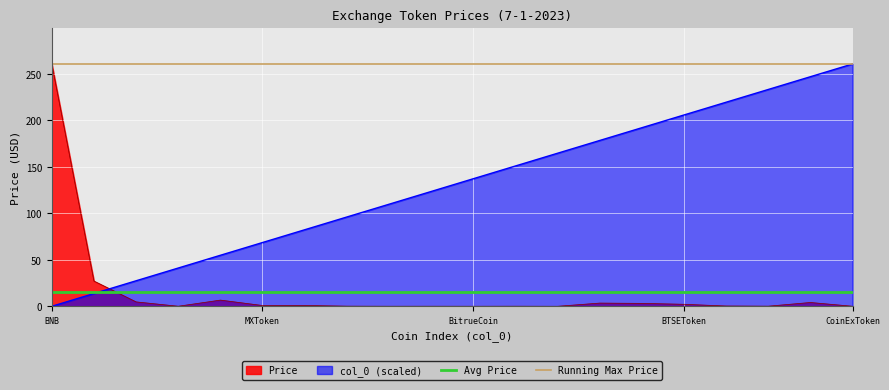

How many values in the col_0 series are below 137?

10